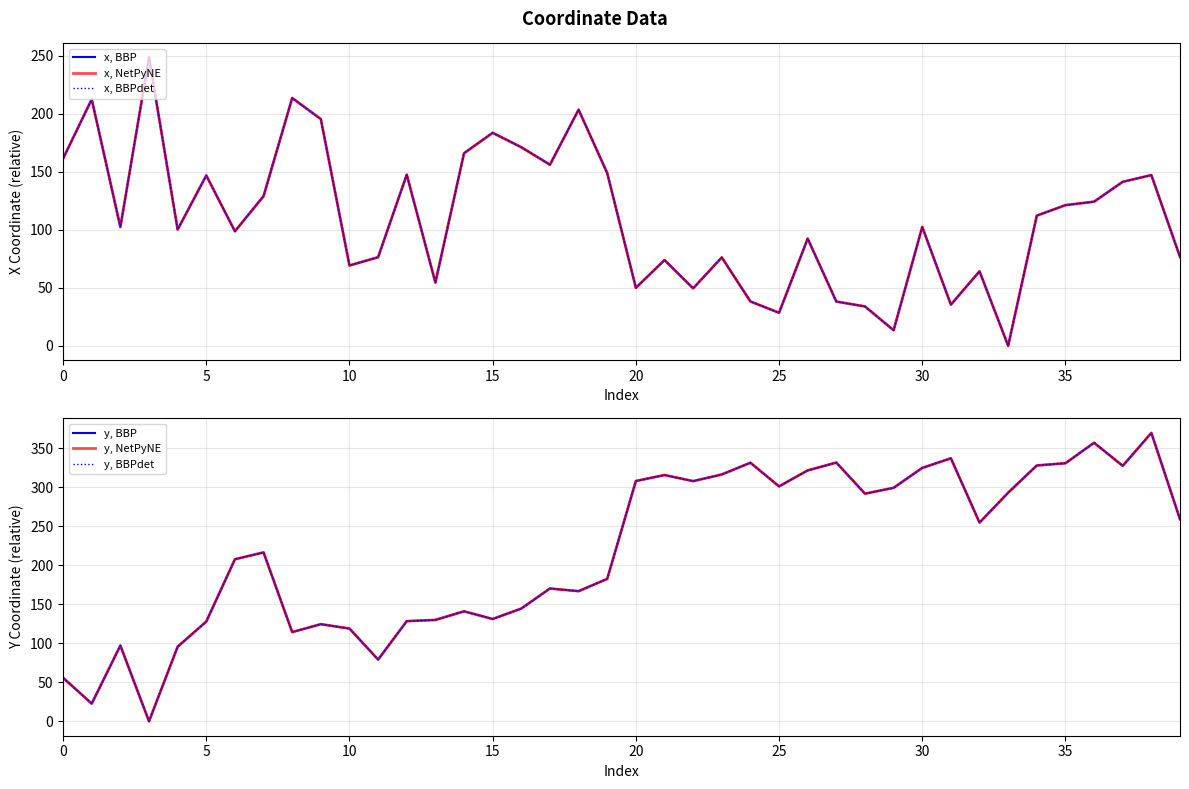

What value does the x, NetPyNE series have at 9?

195.5